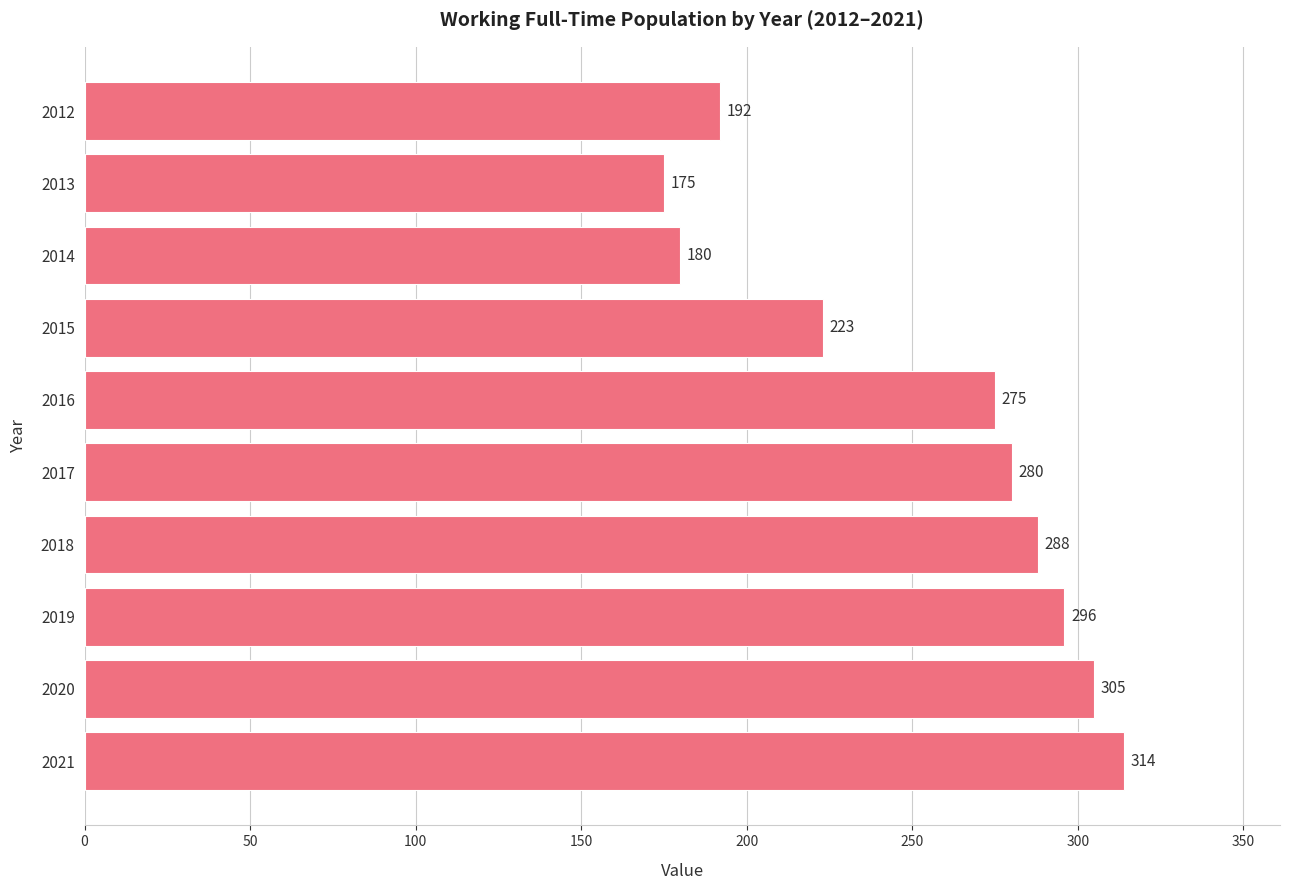

What is the sum of all values?

2528